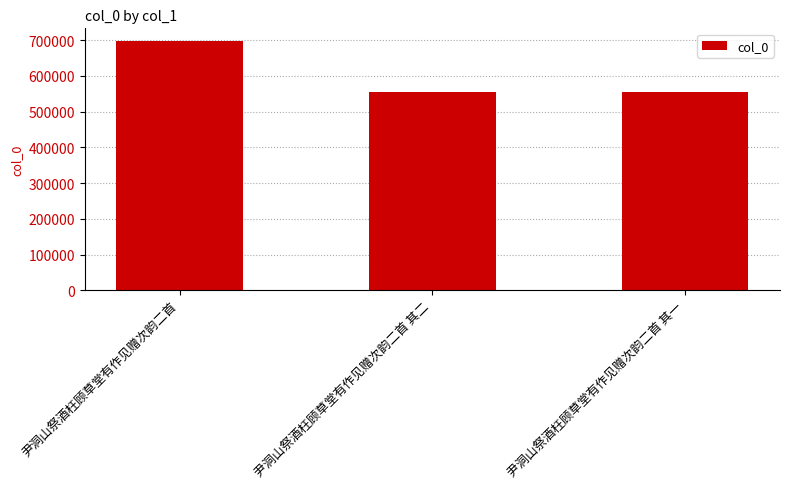

What is the label of the 3rd bar from the left?

尹洞山祭酒枉顾草堂有作见赠次韵二首 其一